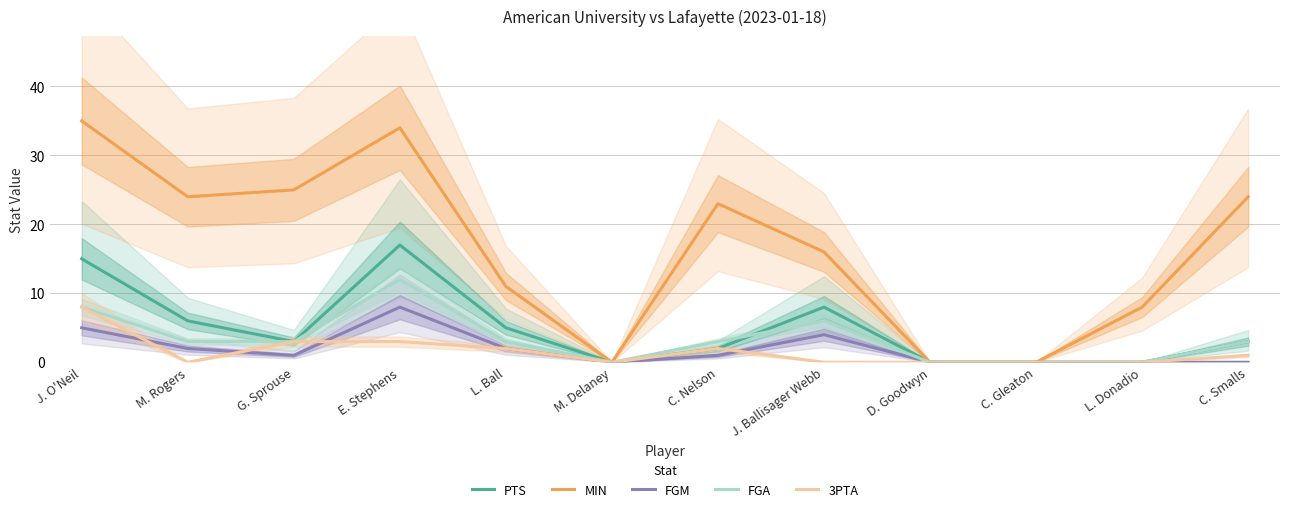

Reading right to left, transcribe all the data shown in this chart.

PTS: C. Smalls=3	L. Donadio=0	C. Gleaton=0	D. Goodwyn=0	J. Ballisager Webb=8	C. Nelson=2	M. Delaney=0	L. Ball=5	E. Stephens=17	G. Sprouse=3	M. Rogers=6	J. O'Neil=15
MIN: C. Smalls=24	L. Donadio=8	C. Gleaton=0	D. Goodwyn=0	J. Ballisager Webb=16	C. Nelson=23	M. Delaney=0	L. Ball=11	E. Stephens=34	G. Sprouse=25	M. Rogers=24	J. O'Neil=35
FGM: C. Smalls=0	L. Donadio=0	C. Gleaton=0	D. Goodwyn=0	J. Ballisager Webb=4	C. Nelson=1	M. Delaney=0	L. Ball=2	E. Stephens=8	G. Sprouse=1	M. Rogers=2	J. O'Neil=5
FGA: C. Smalls=3	L. Donadio=0	C. Gleaton=0	D. Goodwyn=0	J. Ballisager Webb=6	C. Nelson=3	M. Delaney=0	L. Ball=3	E. Stephens=12	G. Sprouse=3	M. Rogers=3	J. O'Neil=8
3PTA: C. Smalls=1	L. Donadio=0	C. Gleaton=0	D. Goodwyn=0	J. Ballisager Webb=0	C. Nelson=2	M. Delaney=0	L. Ball=2	E. Stephens=3	G. Sprouse=3	M. Rogers=0	J. O'Neil=8